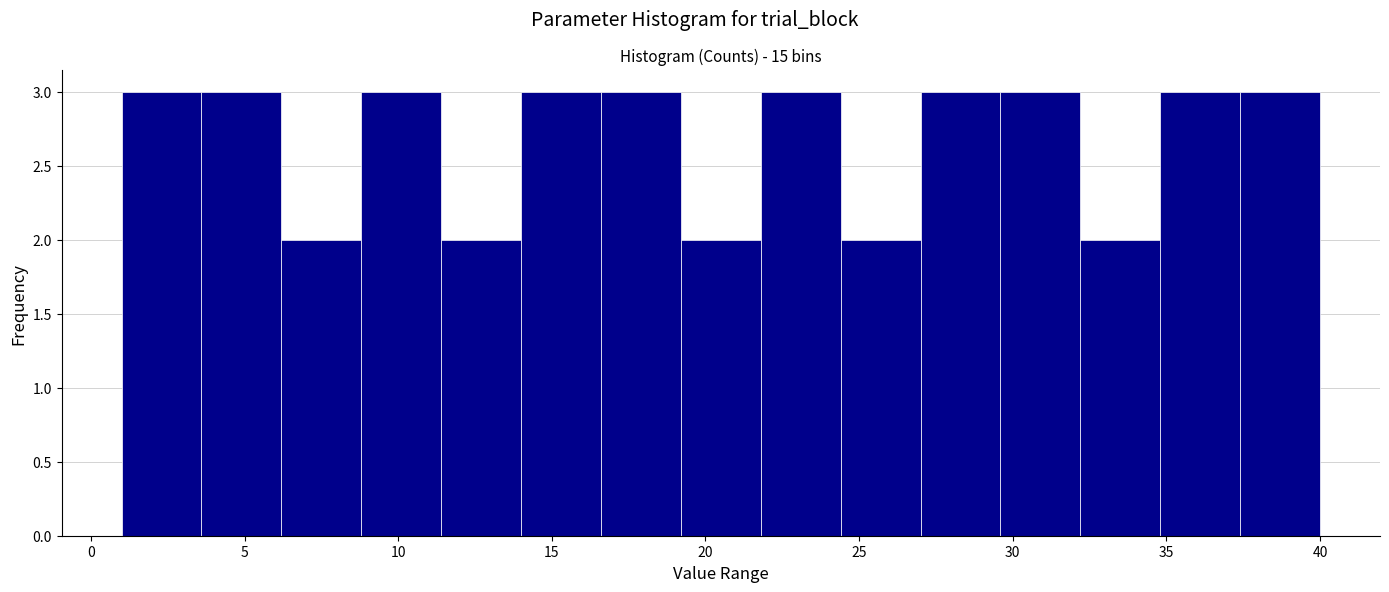

Reading left to right, transcribe this chart: for each bar, give the range it covers on the x-axis and its height. Neither the bar edges nor the heights are printed on the chart, so give them approximately, as read against the axes.

1.0 to 3.6: 3
3.6 to 6.2: 3
6.2 to 8.8: 2
8.8 to 11.4: 3
11.4 to 14.0: 2
14.0 to 16.6: 3
16.6 to 19.2: 3
19.2 to 21.8: 2
21.8 to 24.4: 3
24.4 to 27.0: 2
27.0 to 29.6: 3
29.6 to 32.2: 3
32.2 to 34.8: 2
34.8 to 37.4: 3
37.4 to 40.0: 3